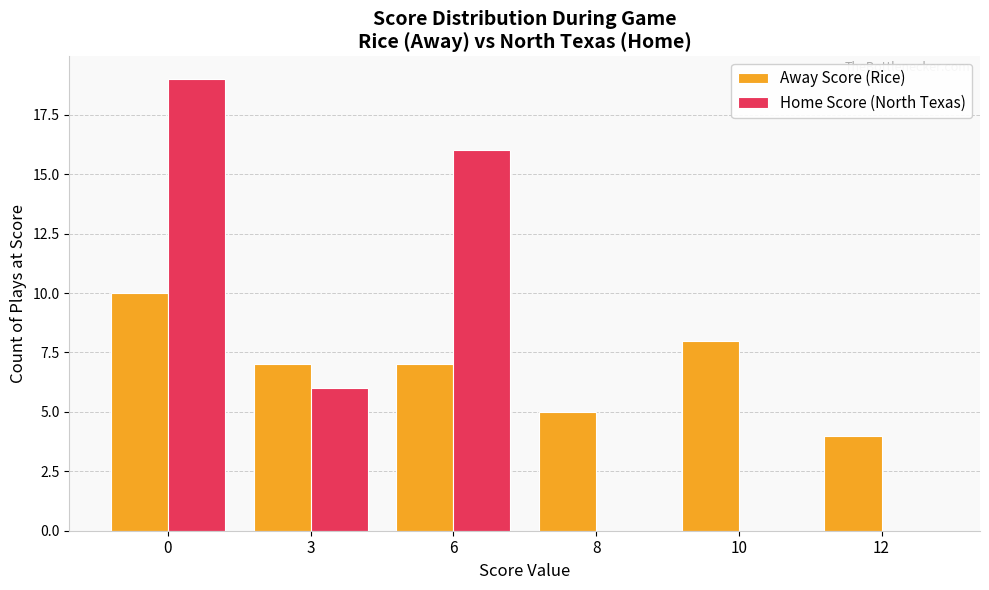

How many series are shown in this chart?

2